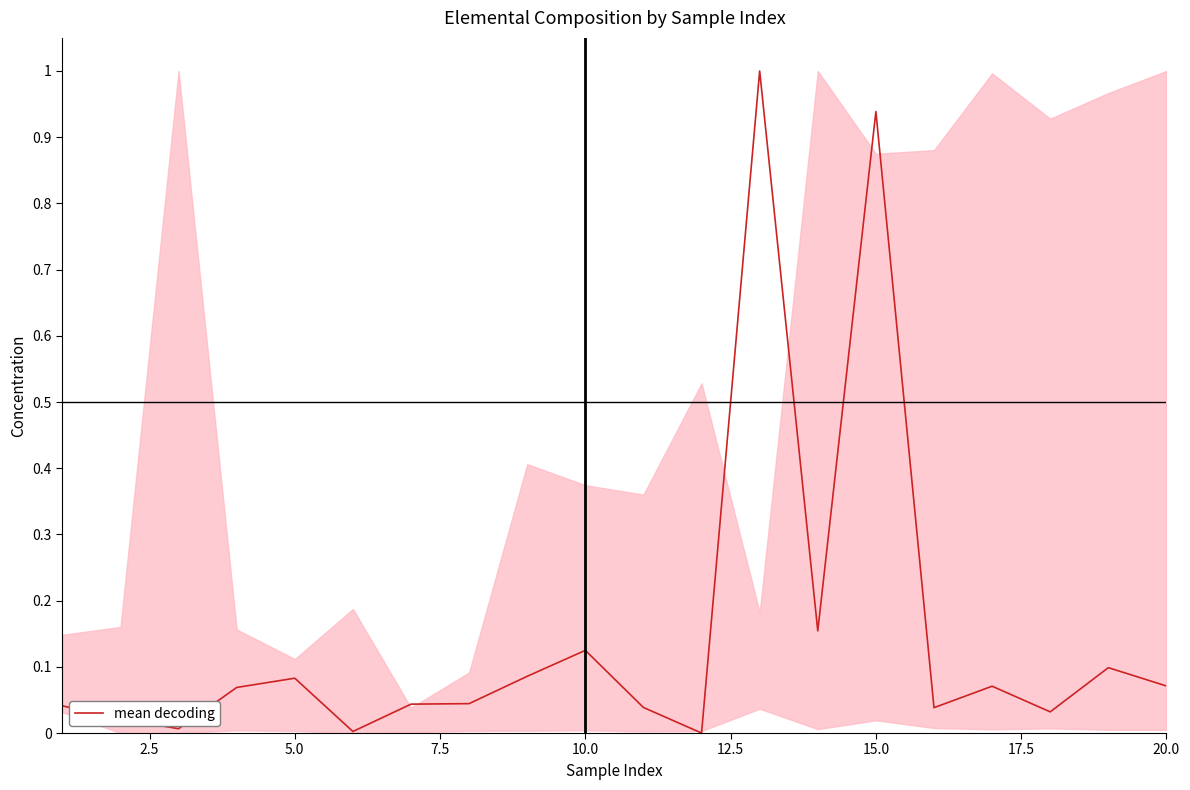

True or false: the data shows 0.2 at 10.0.

False